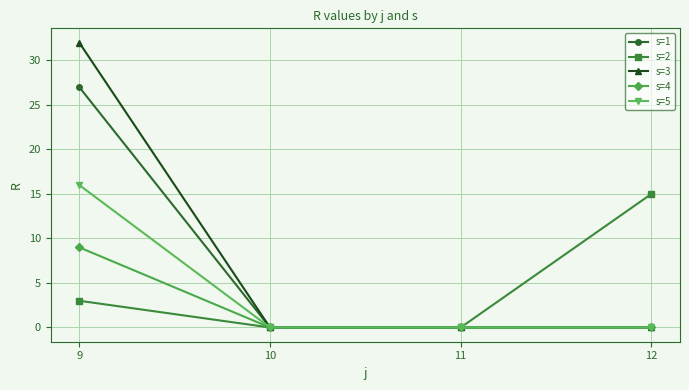

What is the greatest value displayed?

32